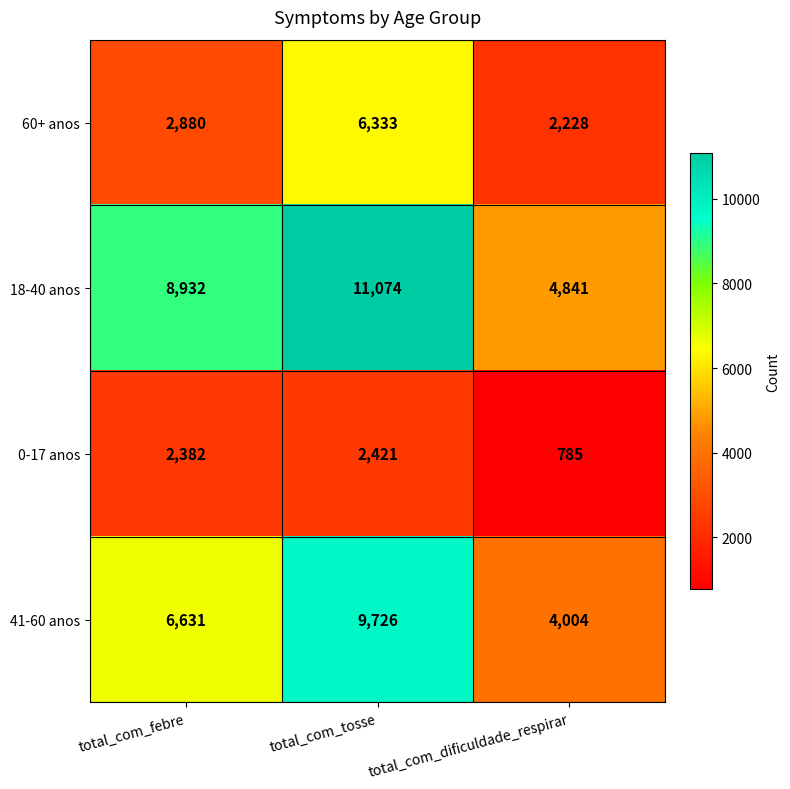

At which label does 18-40 anos reach its minimum?

total_com_dificuldade_respirar